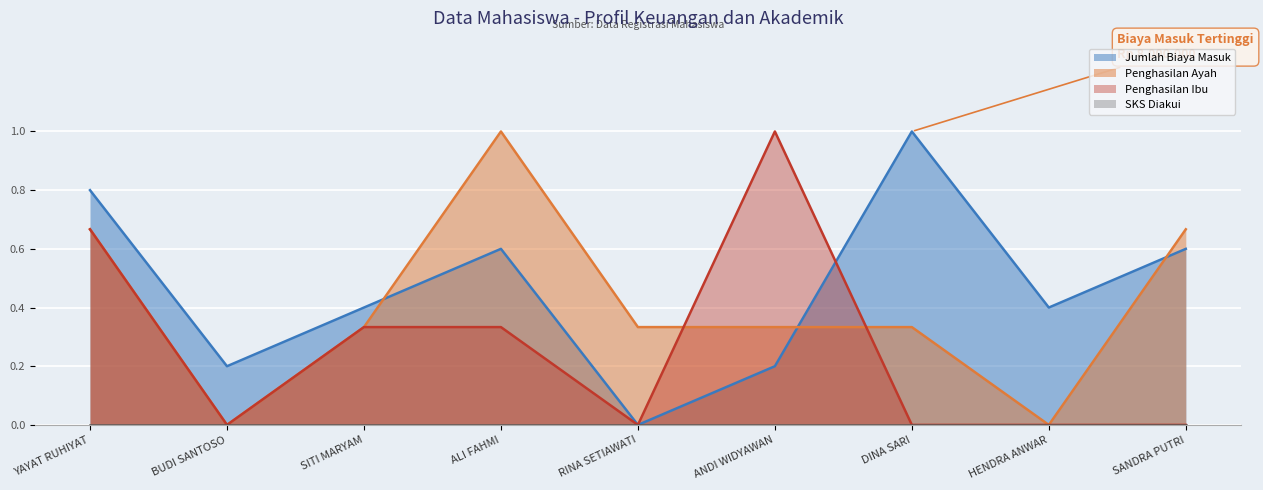

At how many categories does at least one series exceed 0?

9